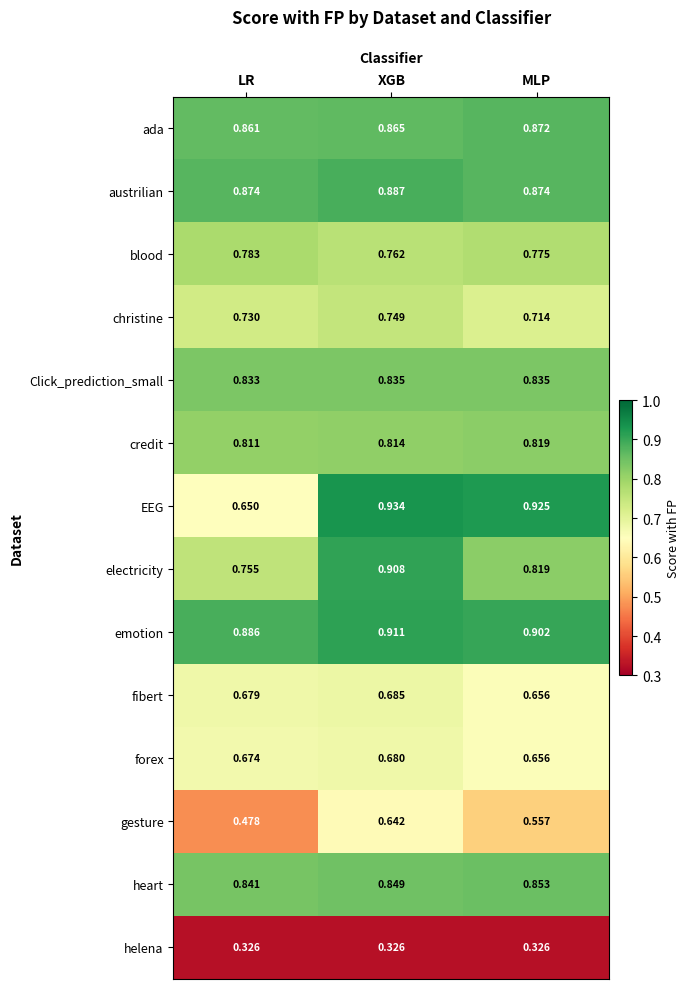

Count the number of categories in the chart.

3